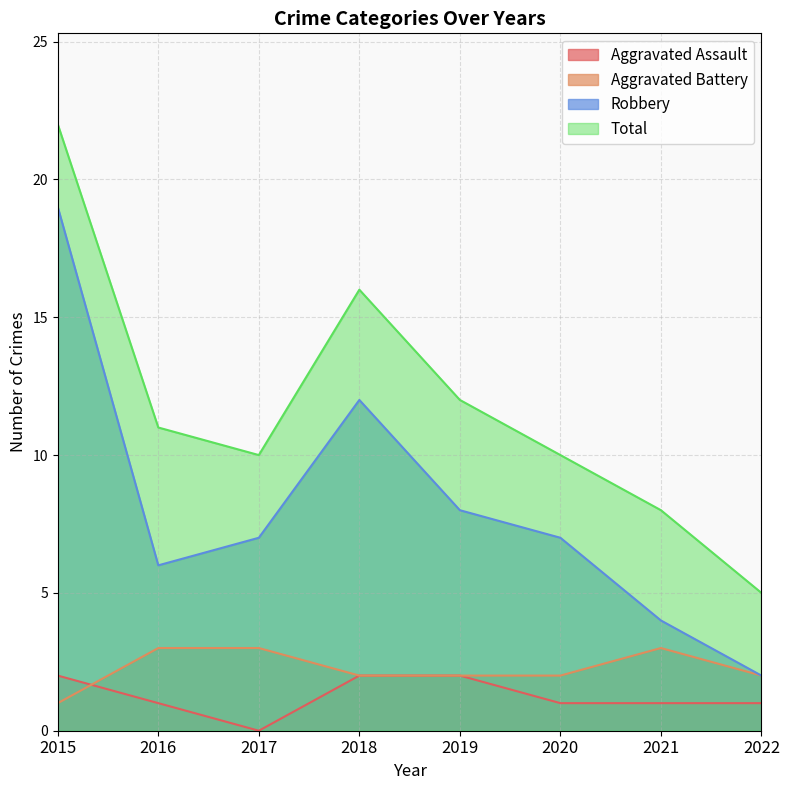

Which series has the widest spread of values?

Robbery